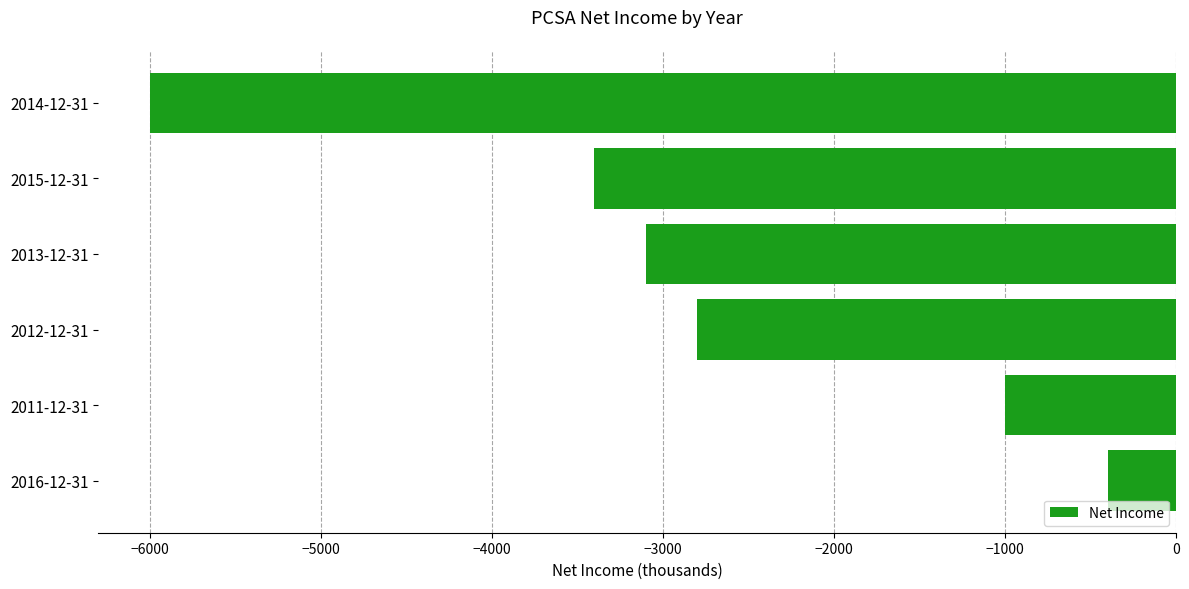

Which has a higher value, 2015-12-31 or 2014-12-31?

2015-12-31